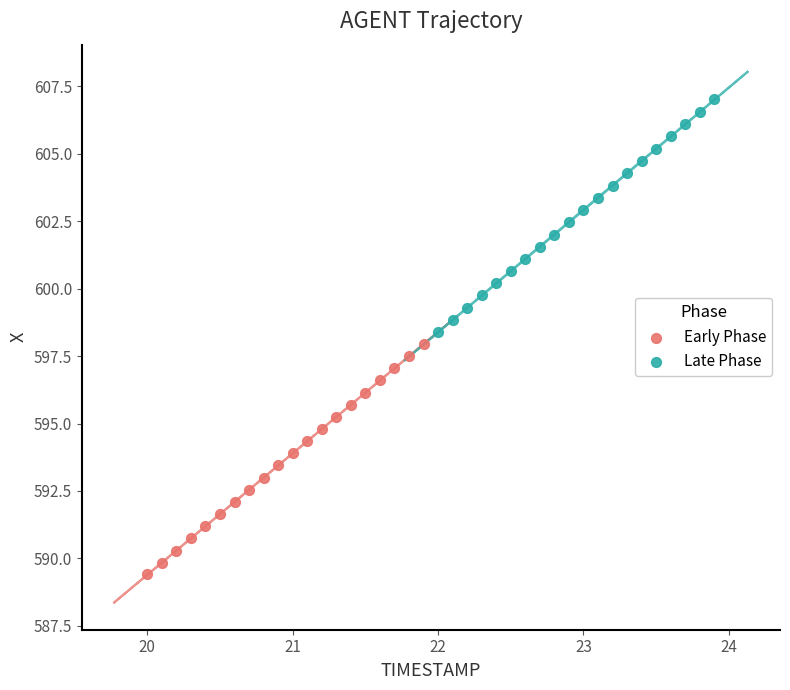

Which series has the widest spread of Y values?

Late Phase